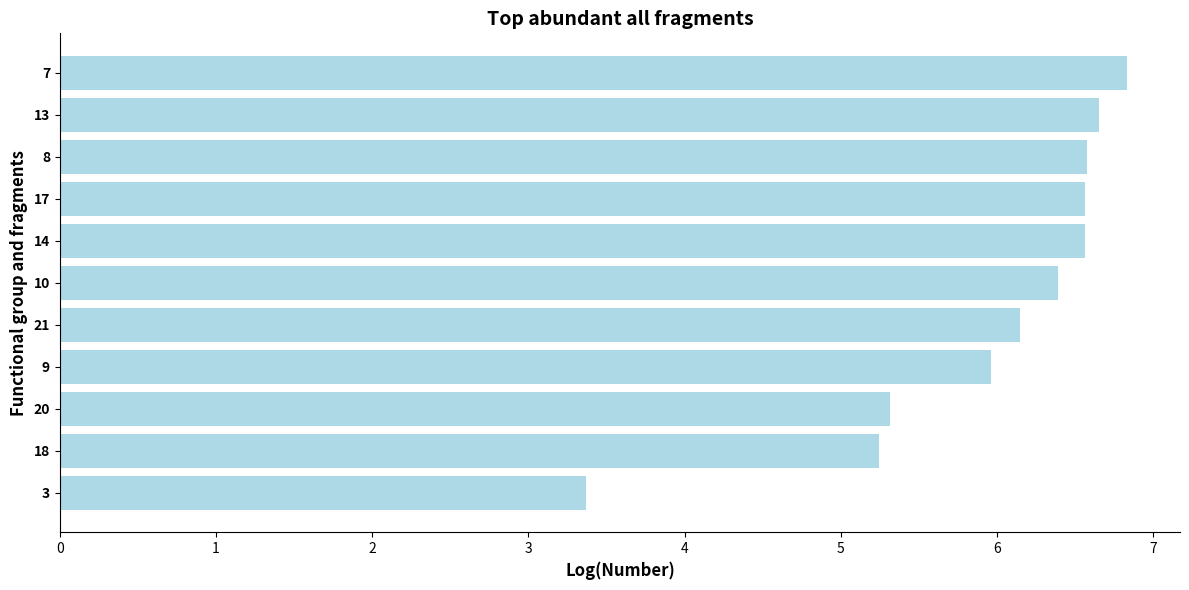

Which has a higher value, 9 or 8?

8